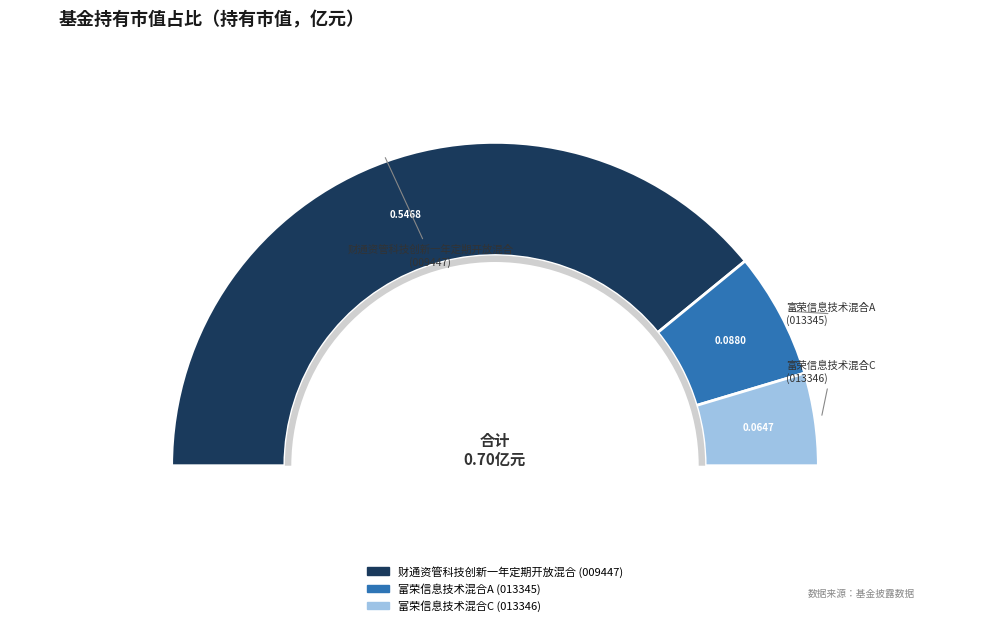

What percentage is the 财通资管科技创新一年定期开放混合 slice, to the nearest percent?

78%